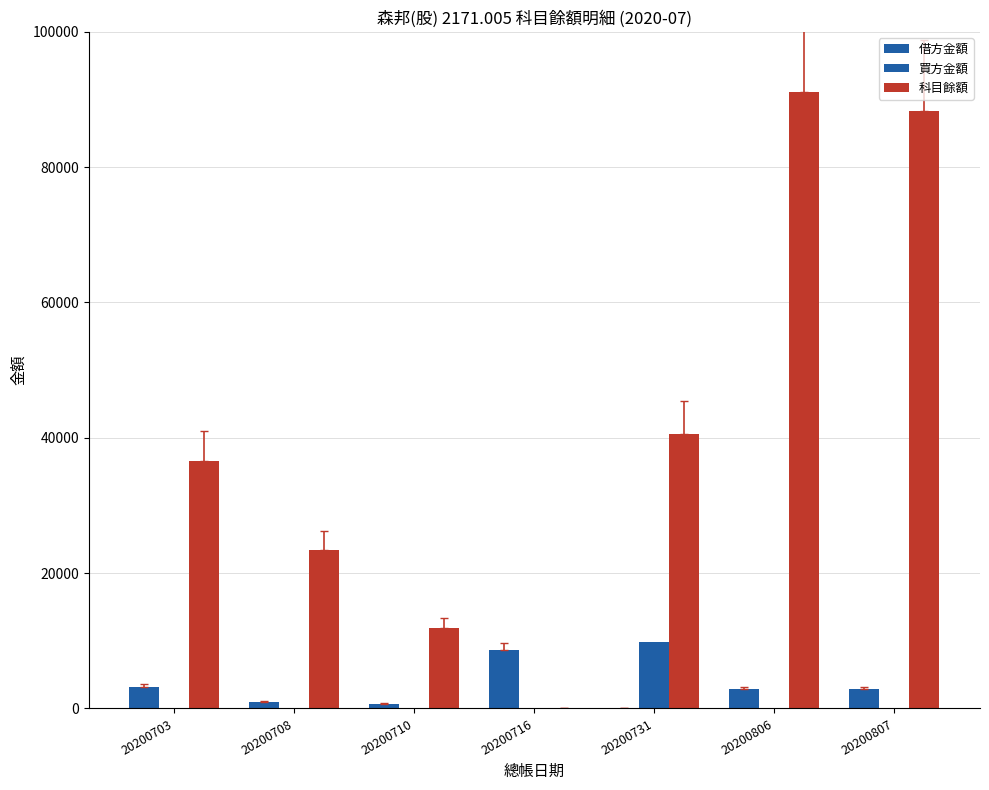

Reading left to right, extract all data points from this chart.

借方金額: 20200703=3220	20200708=936	20200710=730	20200716=8686	20200731=0	20200806=2808	20200807=2885
買方金額: 20200703=0	20200708=0	20200710=0	20200716=0	20200731=9889	20200806=0	20200807=0
科目餘額: 20200703=36569	20200708=23370	20200710=11886	20200716=0	20200731=40602	20200806=91154	20200807=88269